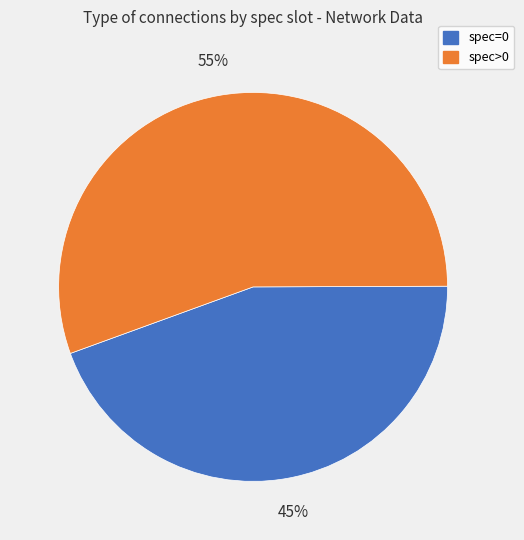

Is there any slice that represents more than half of the pie?

Yes